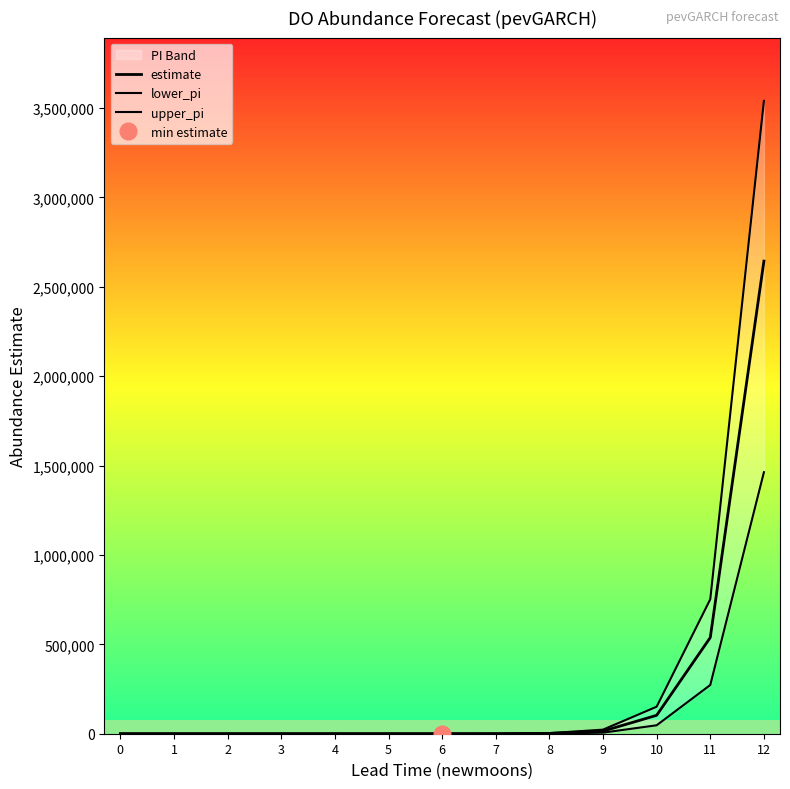

Between 10 and 2, which is larger?

10